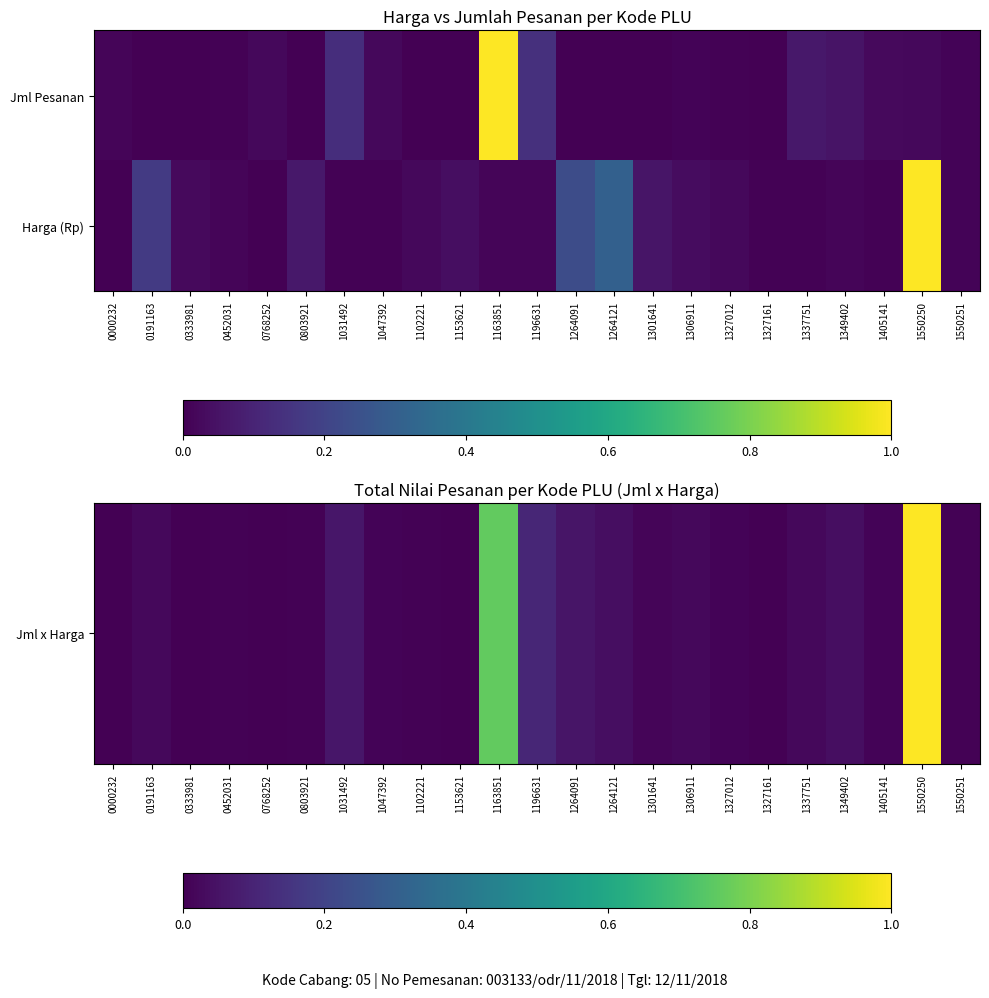

Which category has the highest value across all series?

1550250